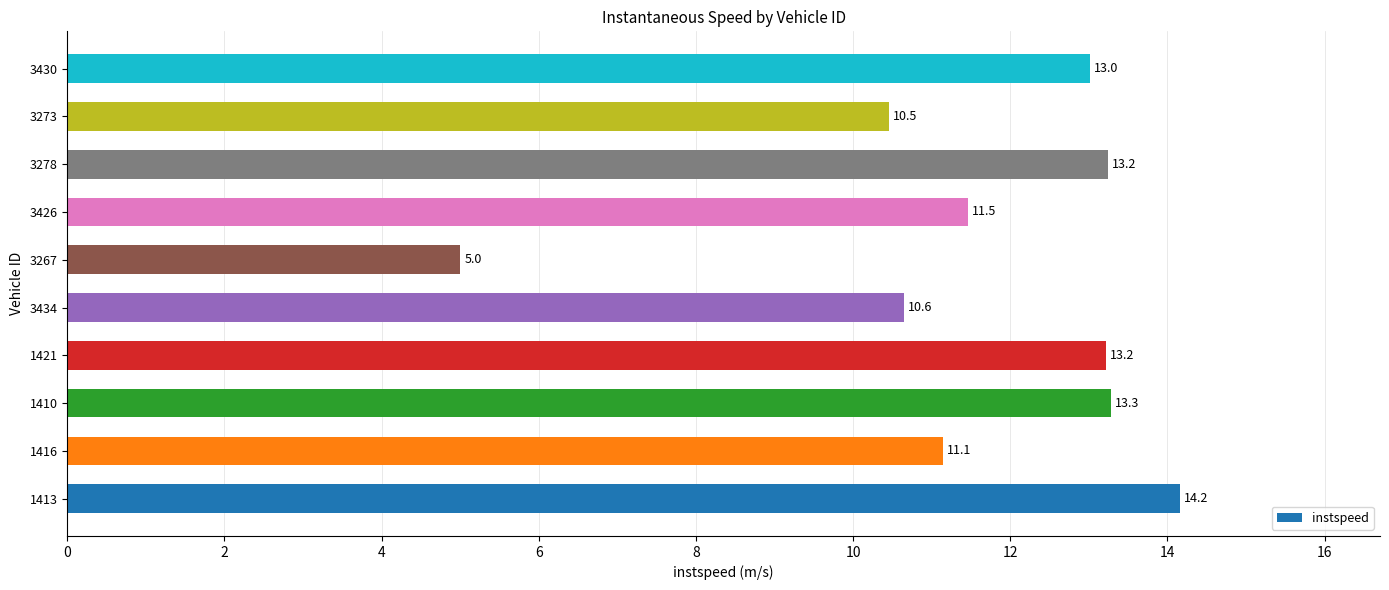

Between 1416 and 1410, which is larger?

1410